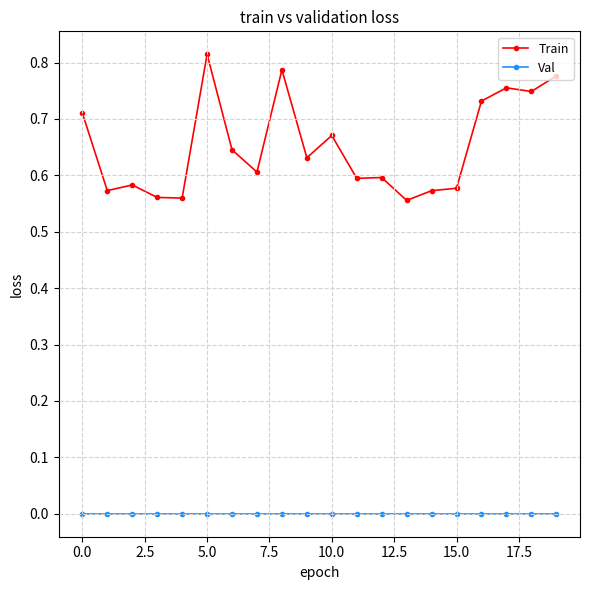

Count the number of categories in the chart.

20